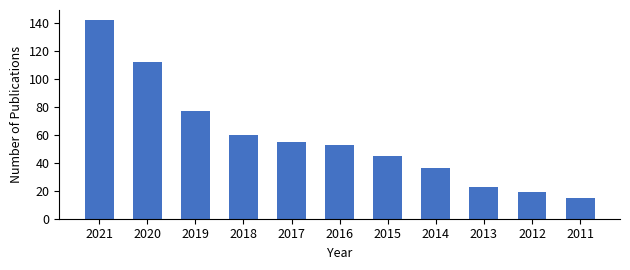

Where does the data first go above 53?

2021